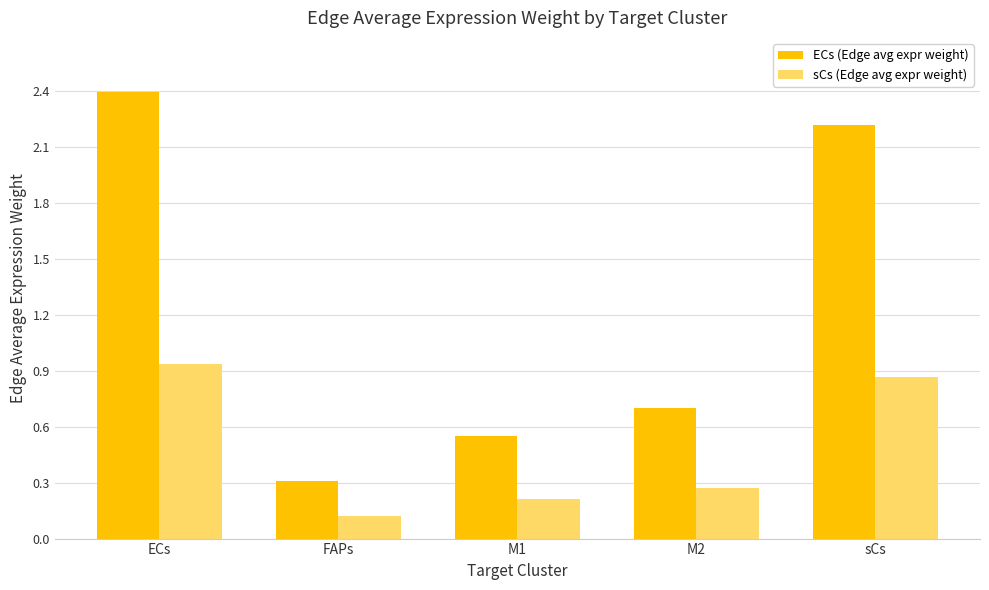

What is the spread (max minus min) of values at sCs?

1.3